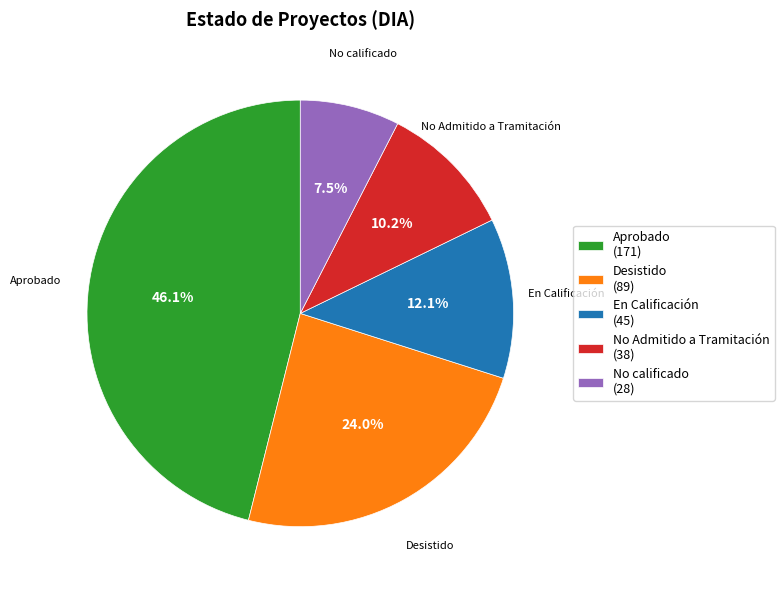

Rank the categories by value from highest to lowest.

Aprobado, Desistido, En Calificación, No Admitido a Tramitación, No calificado